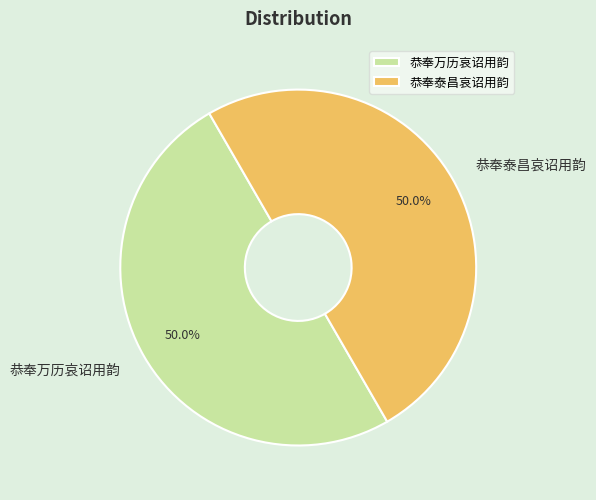

What percentage is the 恭奉万历哀诏用韵 slice, to the nearest percent?

50%